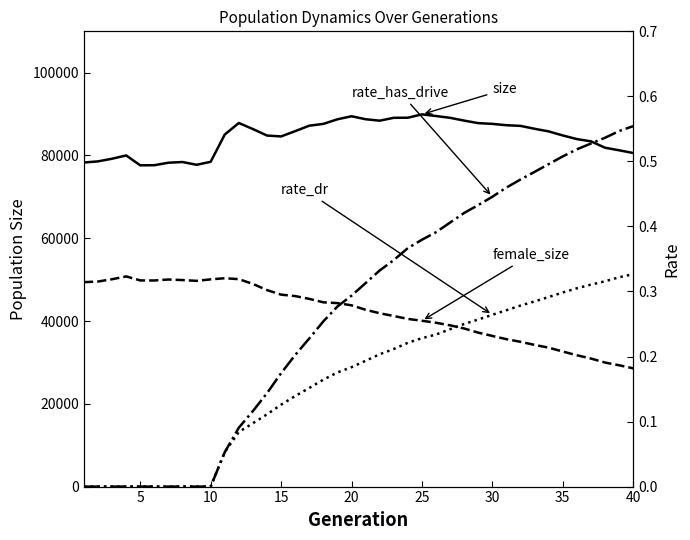

True or false: size has more than 1 interior local peaks.

True